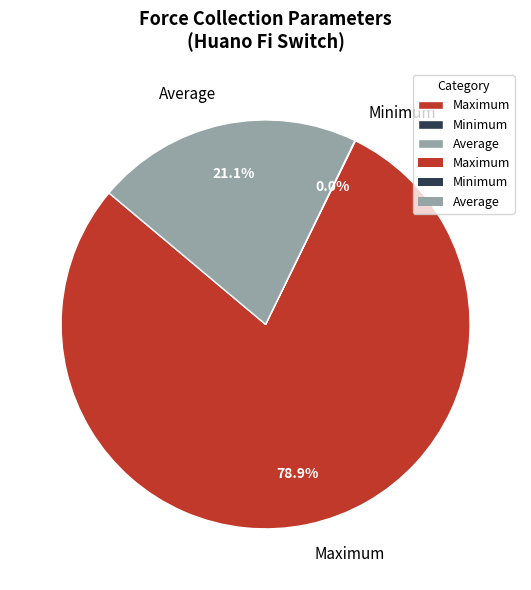

Combined, what portion of the pie is Maximum and Average?

100.0%